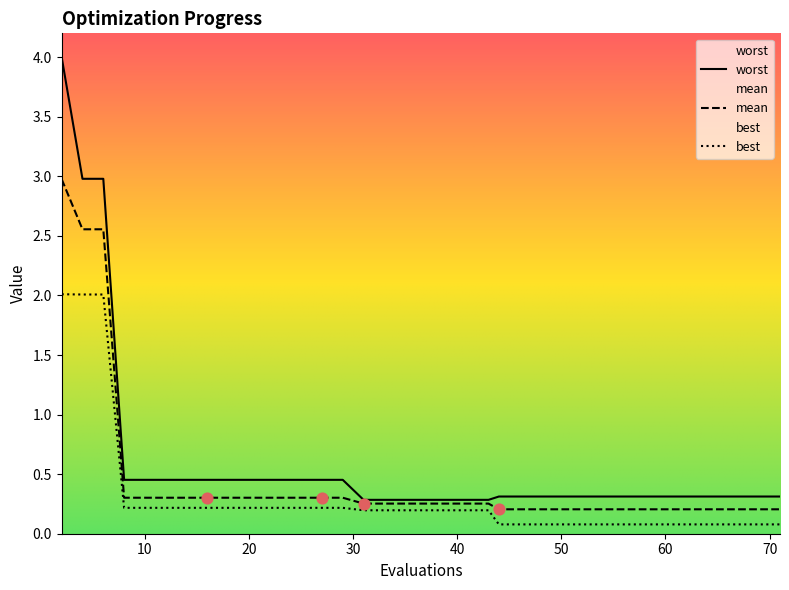

What is the total value across all series at 35?

0.7